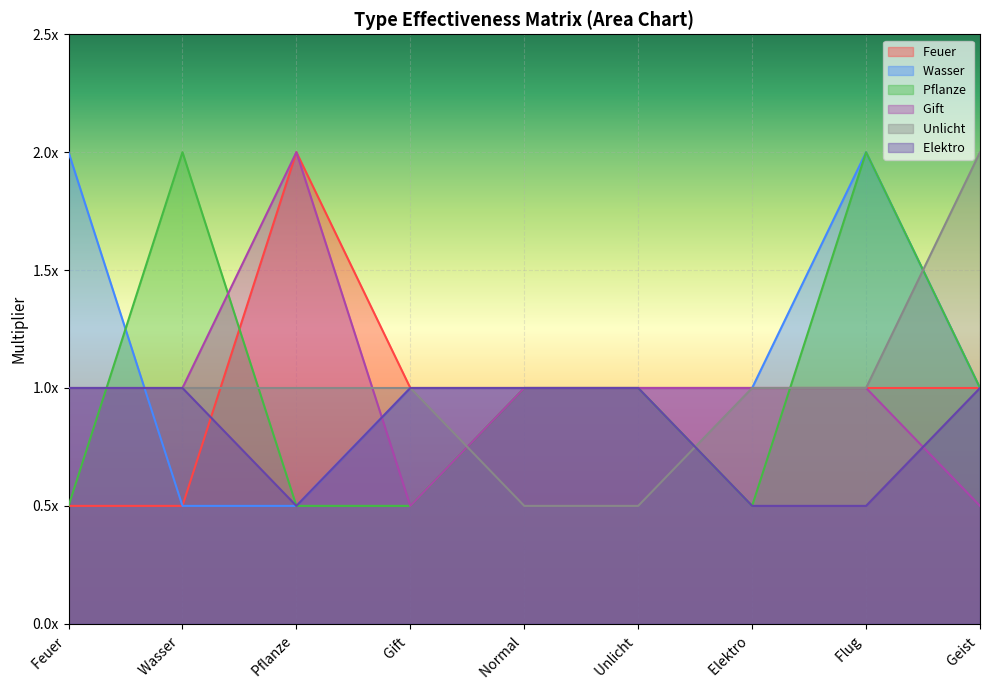

How many data points in Pflanze  are above 1?

2